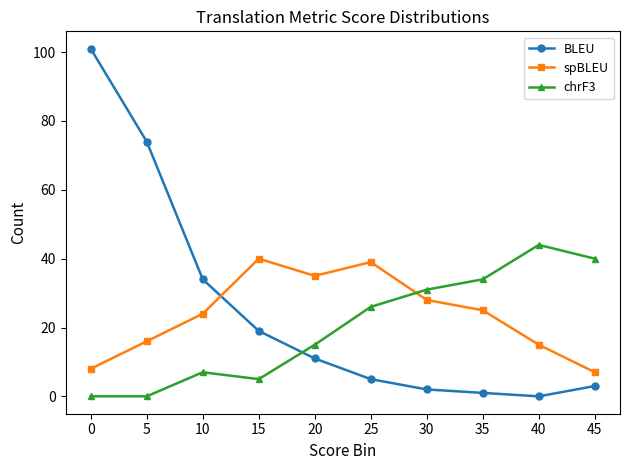

Is the value of chrF3 at 20 greater than the value of BLEU at 30?

Yes